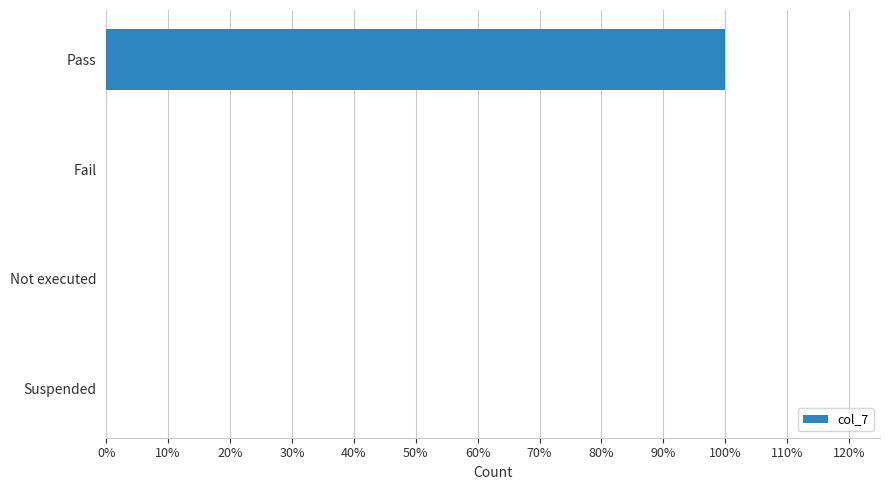

At which category does the chart reach its peak across all series?

Pass